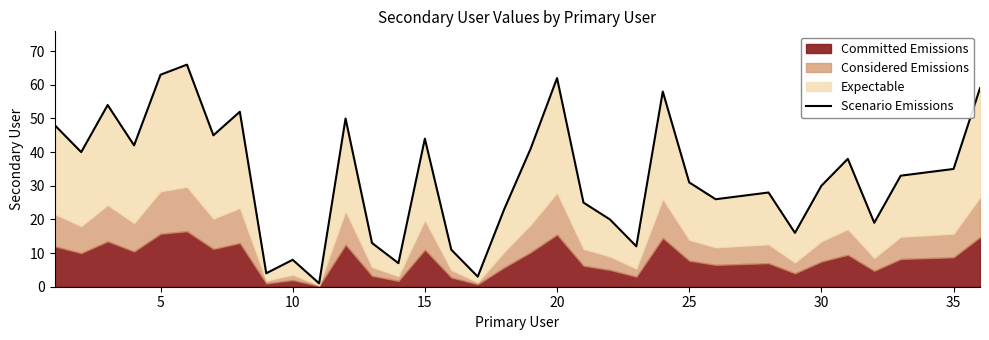

What is the sum of all values?

1168